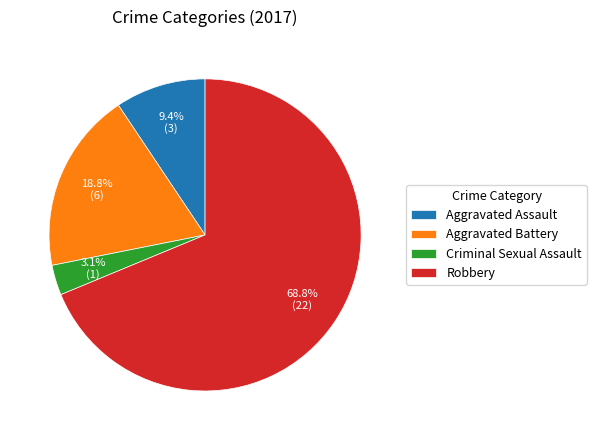

To the nearest percent, what is the average slice percentage?

25%